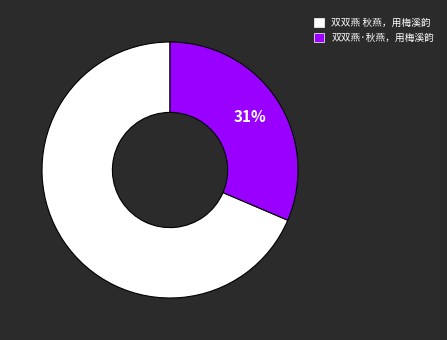

Rank the categories by value from highest to lowest.

双双燕 秋燕，用梅溪韵, 双双燕·秋燕，用梅溪韵